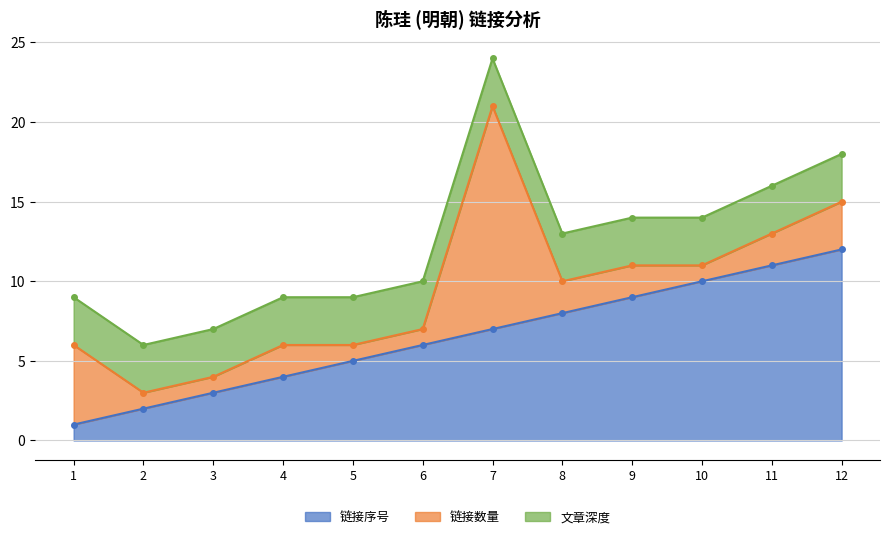

Between which two adjacent categories do 链接序号 and 链接数量 first intersect?

1 and 2